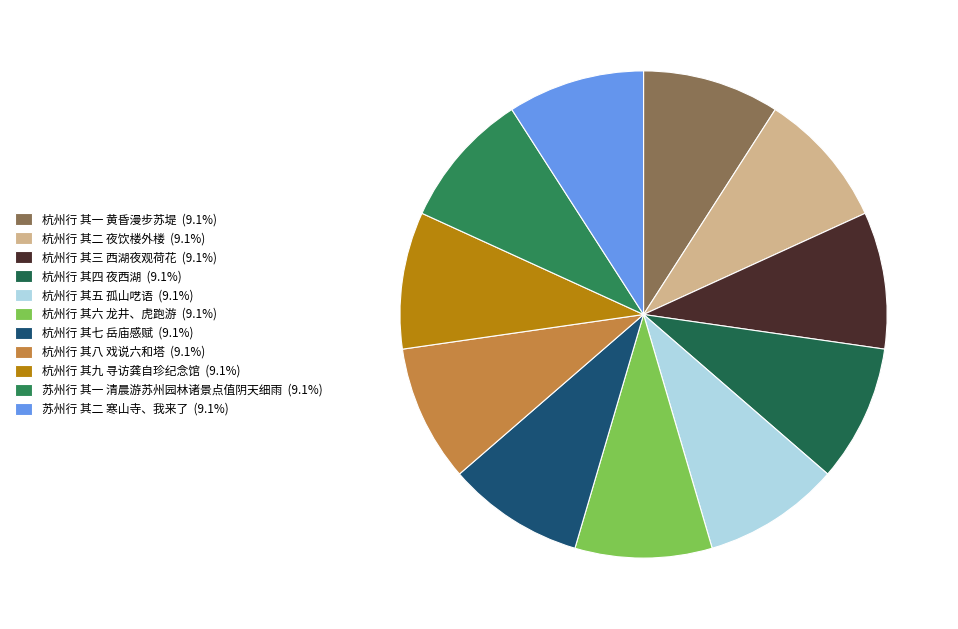

Which category has the biggest portion of the pie?

苏州行 其二 寒山寺、我来了